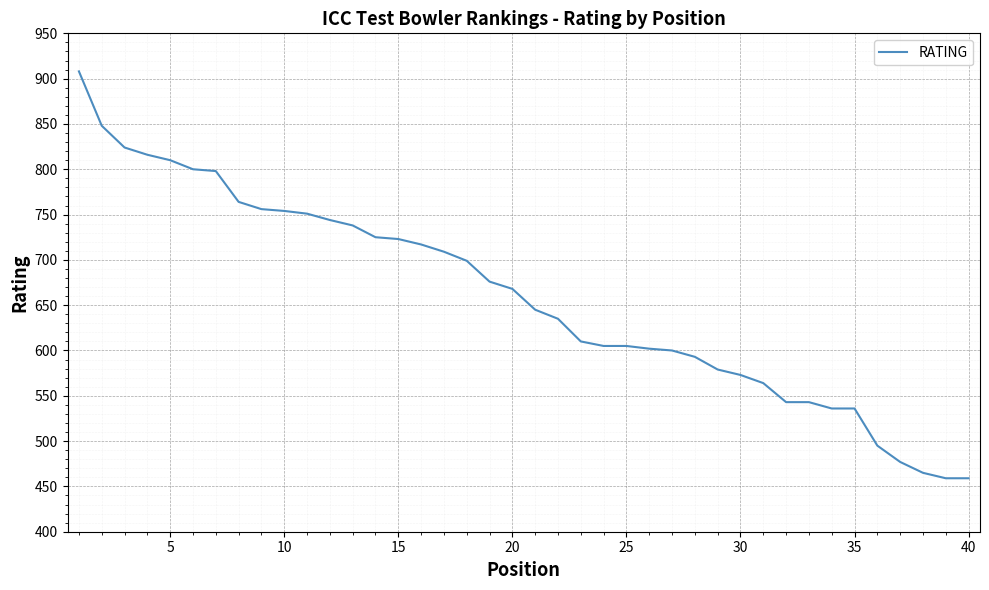

What is the maximum value shown in the chart?

908